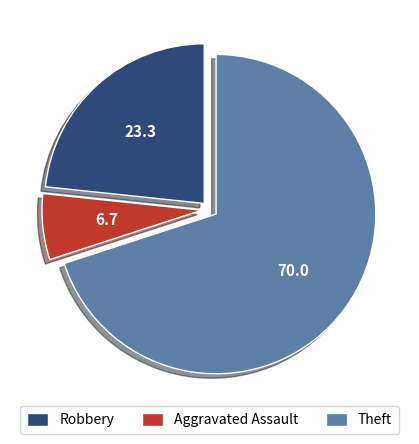

Which category has the biggest portion of the pie?

Theft